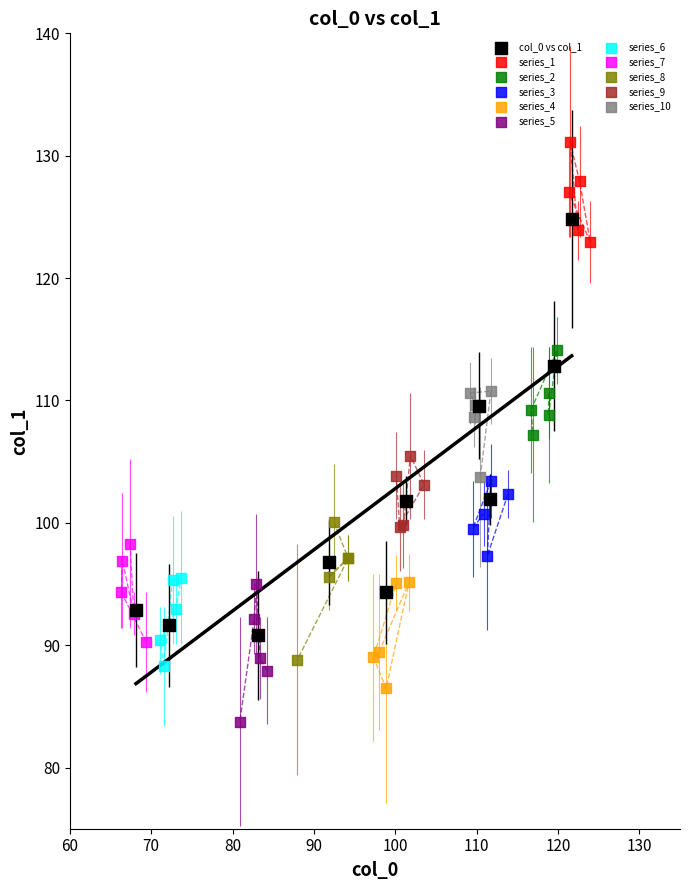

Which series has the widest spread of Y values?

col_0 vs col_1